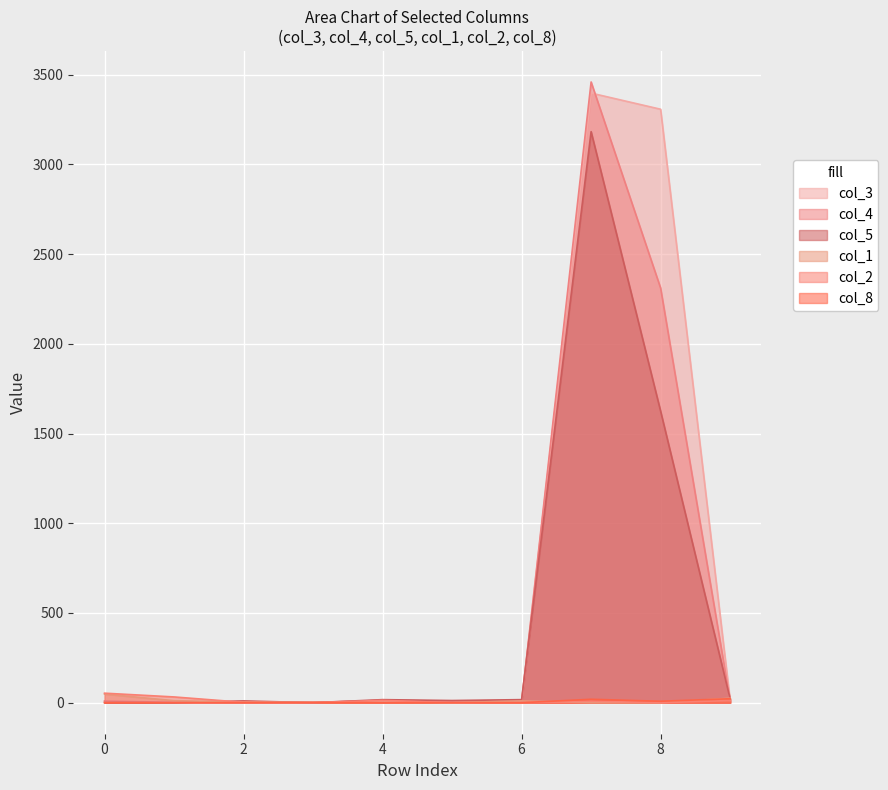

Which has a higher value, 3 or 1?

3